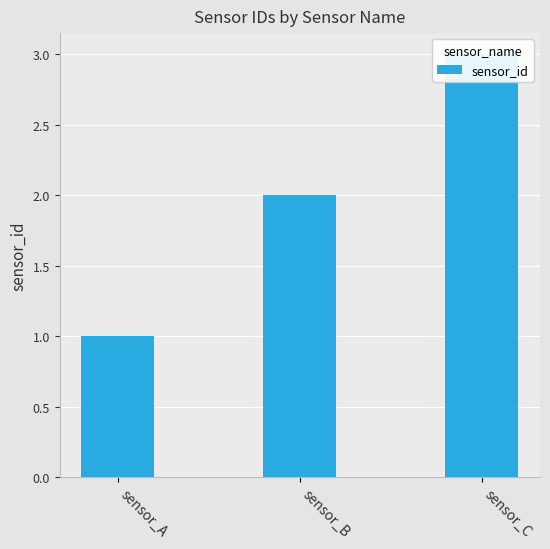

Is it true that the value at sensor_C is 5?

False